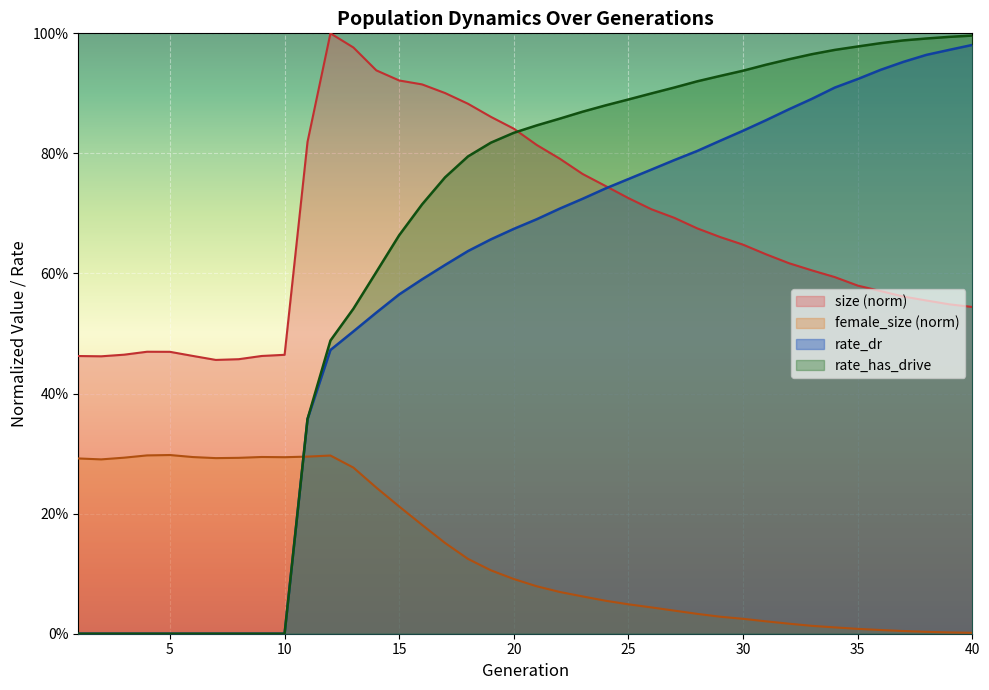

At how many categories does at least one series exceed 0?

40